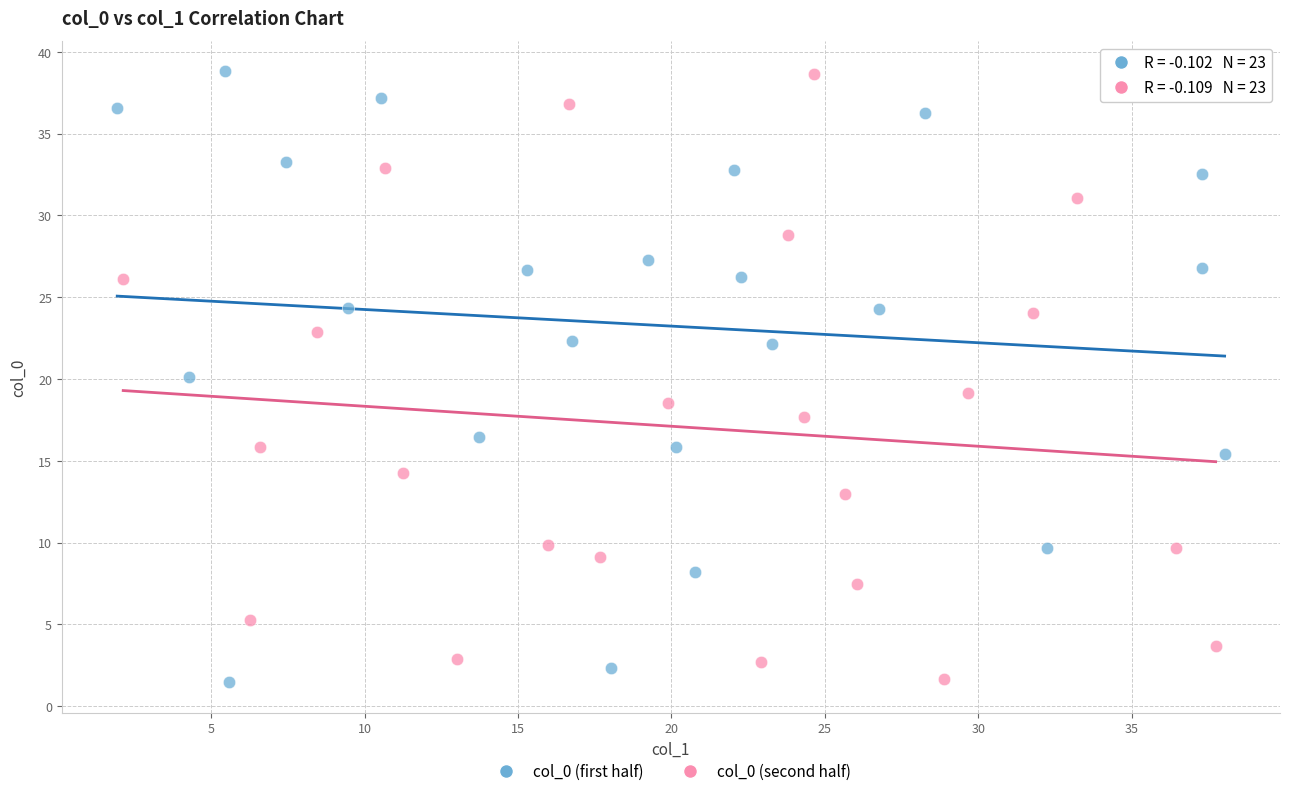

What are all the series names shown in the legend?

col_0 (first half), col_0 (second half)